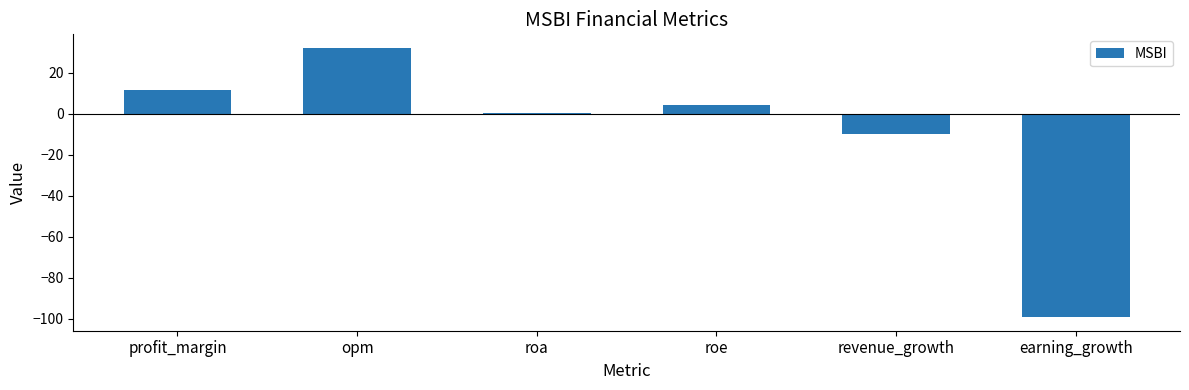

How many data points does each series have?

6